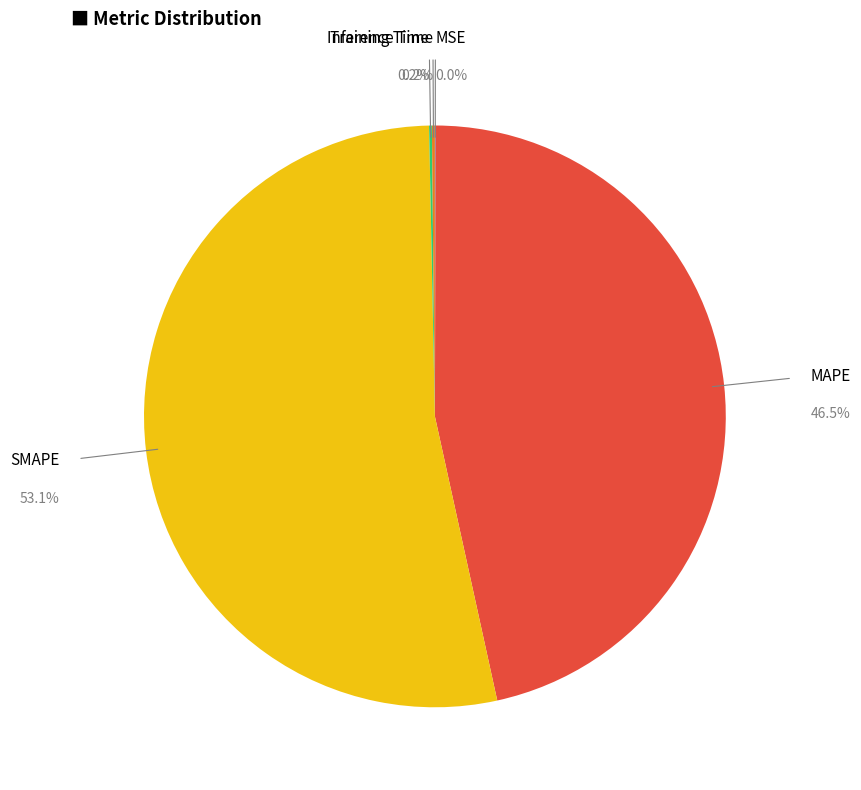

Which category has the biggest portion of the pie?

SMAPE